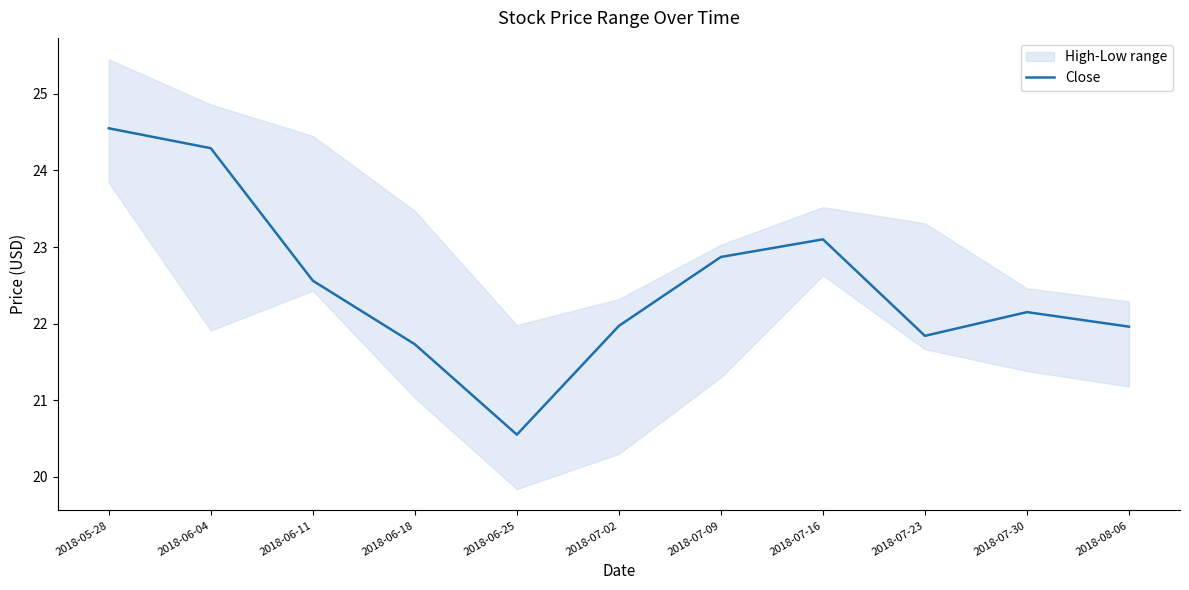

True or false: the data shows 24.5 at 2018-05-28.

True